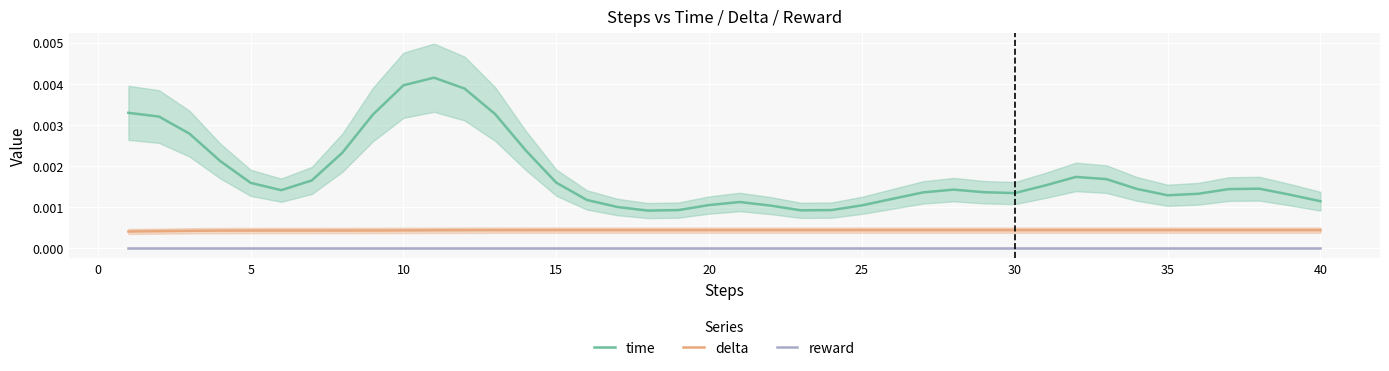

True or false: delta and time intersect in this chart.

False